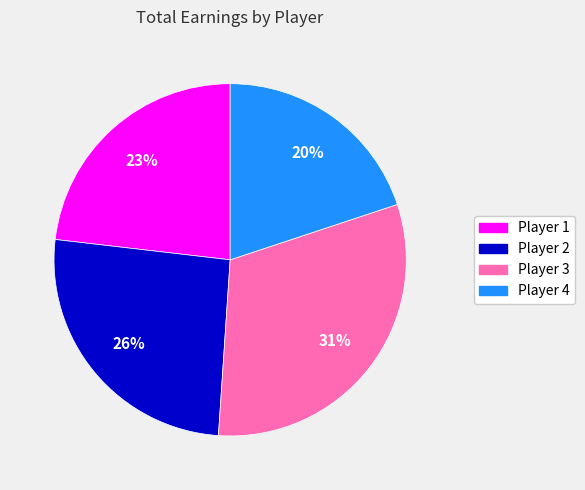

Does any single category account for the majority?

No